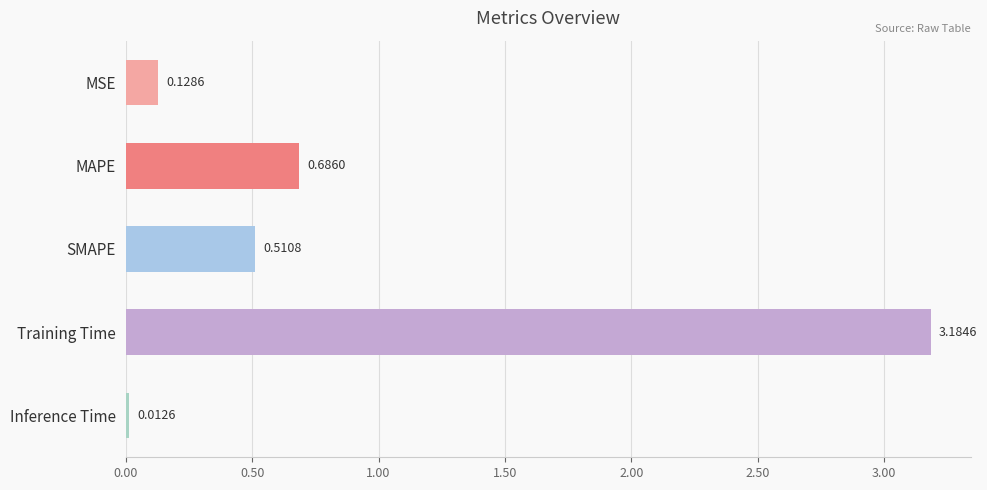

Count the number of data series in this chart.

1